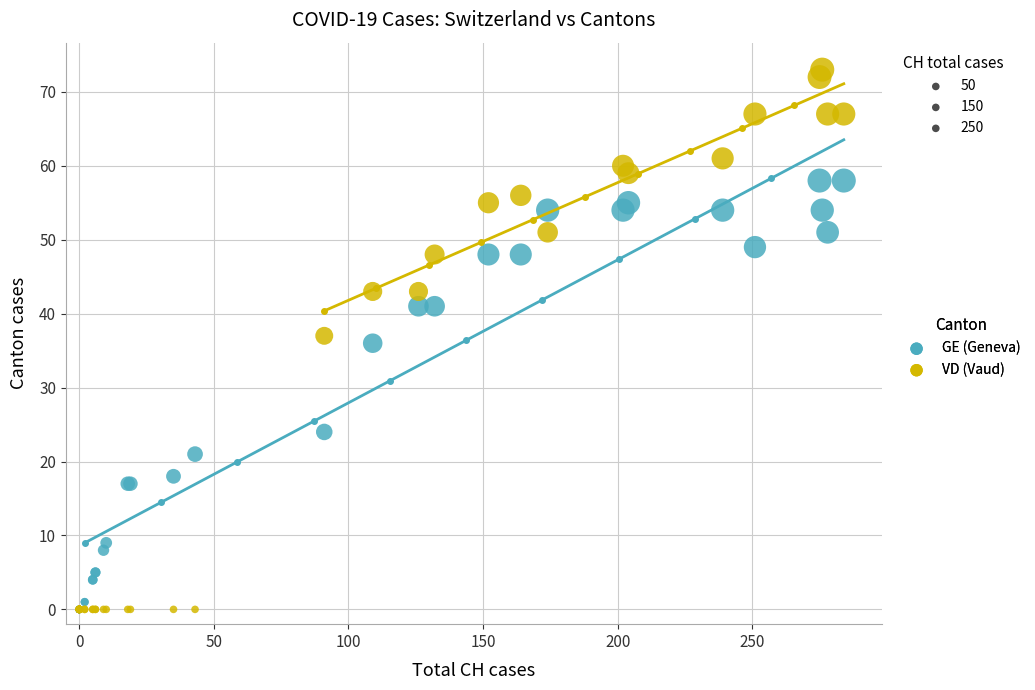

What are all the series names shown in the legend?

GE (Geneva), VD (Vaud)